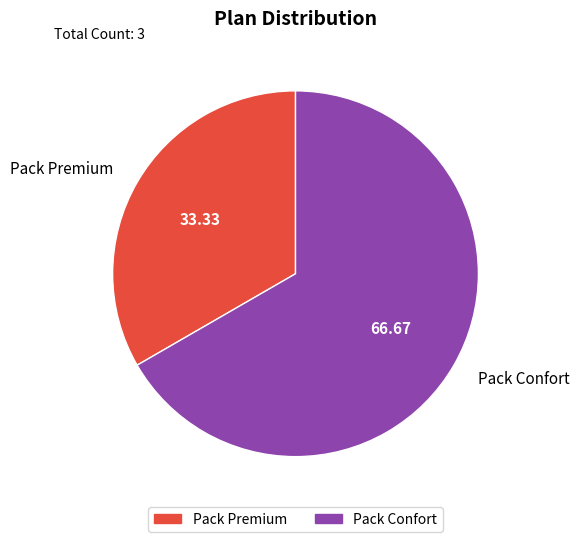

Which category has the biggest portion of the pie?

Pack Confort